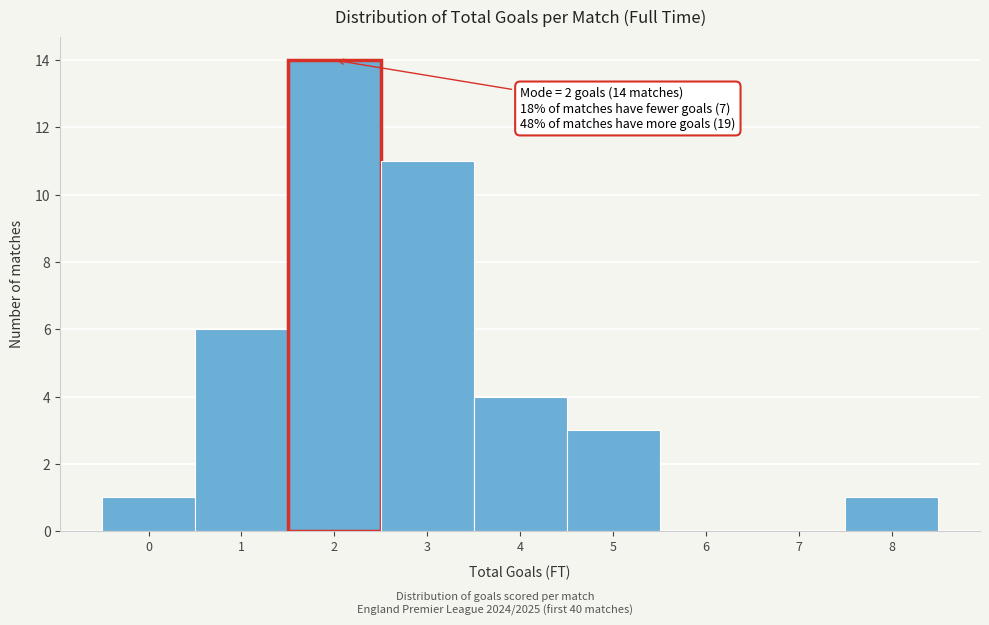

Reading left to right, extract all data points from this chart.

0=1	1=6	2=14	3=11	4=4	5=3	6=0	7=0	8=1